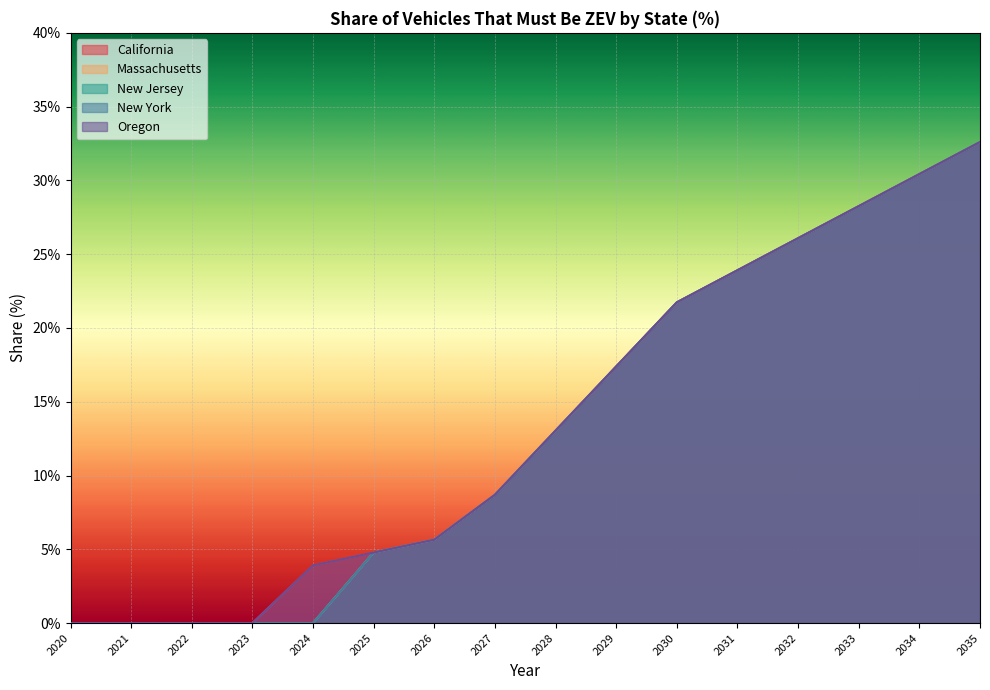

Rank the series by their maximum value, from lowest to highest.

California, Massachusetts, New Jersey, New York, Oregon